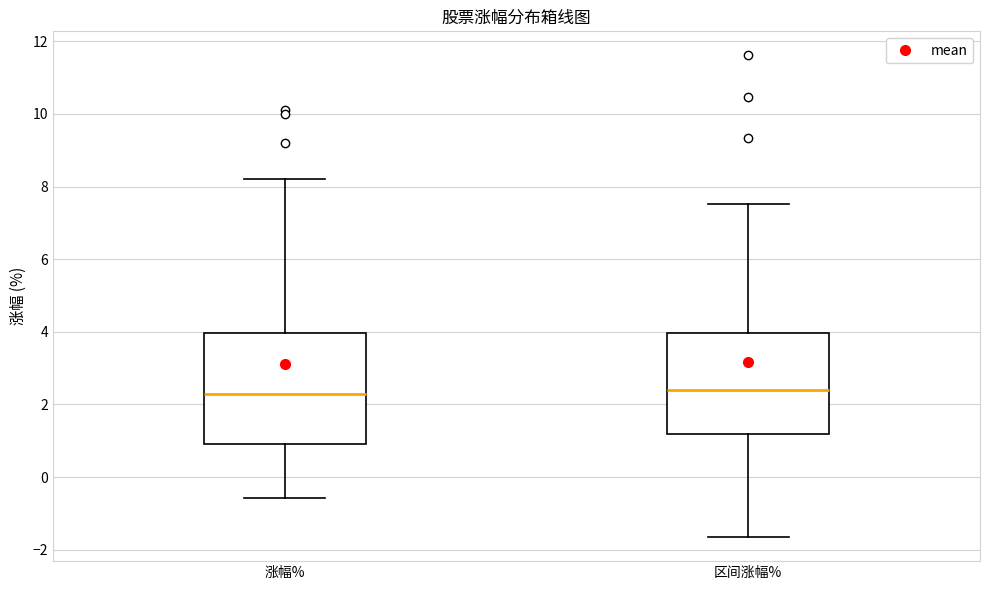

Reading left to right, transcribe this box plot: for each box, give where its median line is, the range the box spans, and where its two whiskers end, as read against the y-axis. The values are not printed on the chart, so give them approximately, as read against the axis.

涨幅%: median 2.4, box 1.0 to 4.0, whiskers -0.6 to 8.2
区间涨幅%: median 2.4, box 1.2 to 4.0, whiskers -1.6 to 7.6